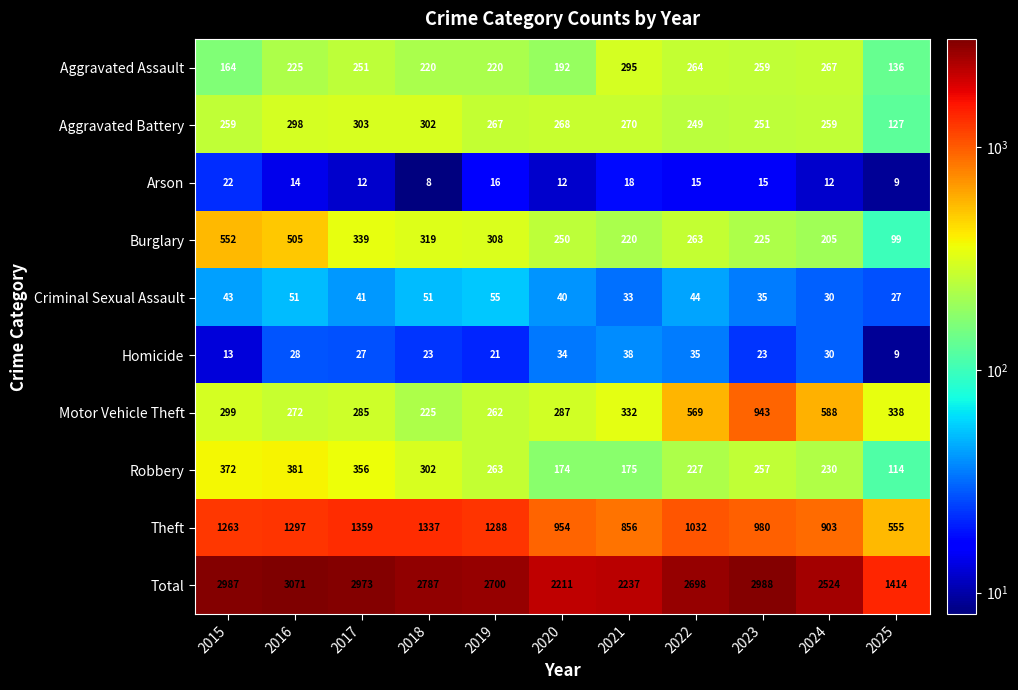

What is the difference between the Aggravated Battery values at 2023 and 2015?

8